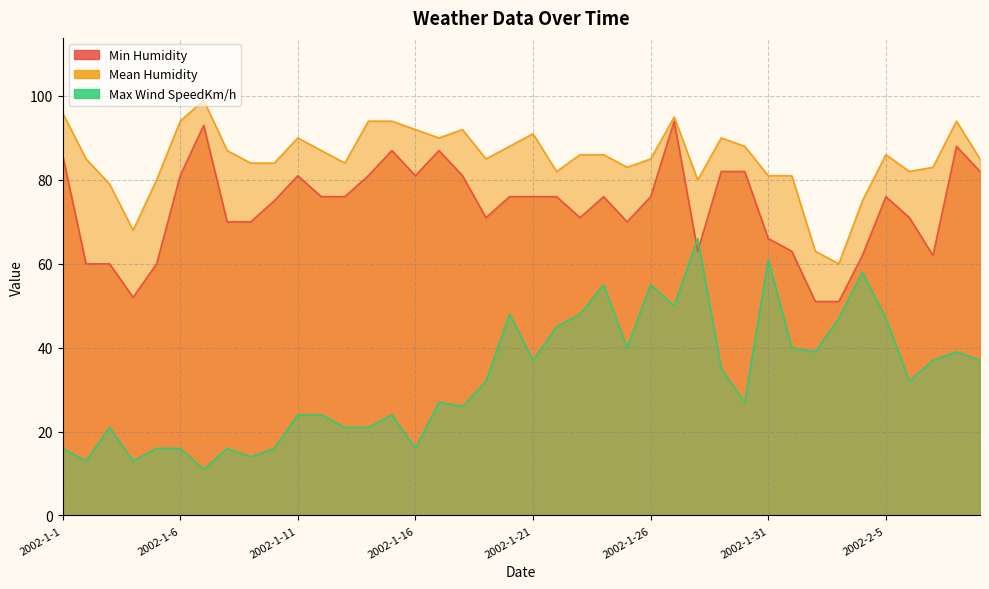

What are all the series names shown in the legend?

Min Humidity, Mean Humidity, Max Wind SpeedKm/h